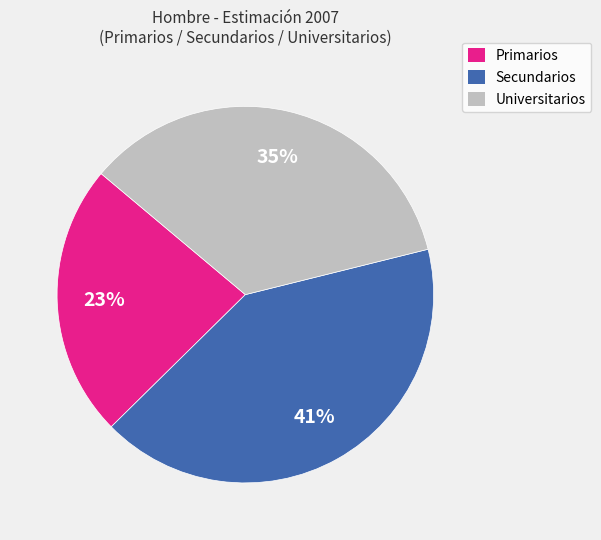

Which slice is the largest?

Secundarios